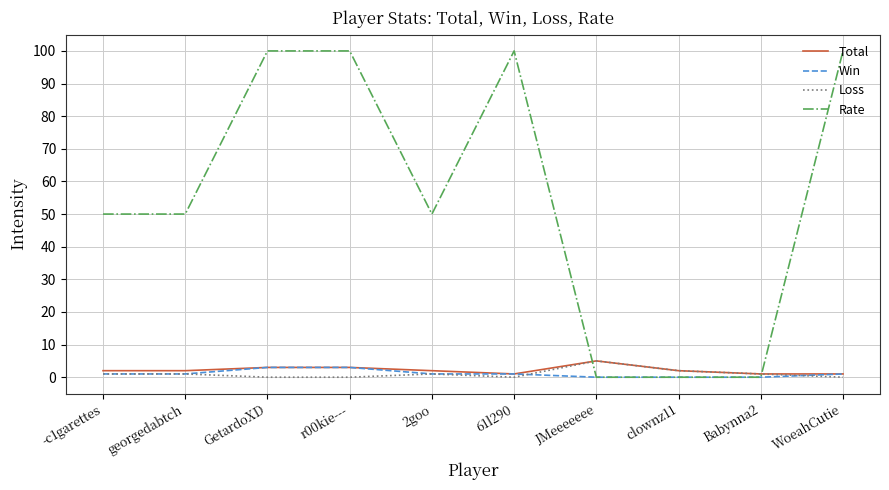

What is the difference between the maximum and minimum values in the Rate series?

100